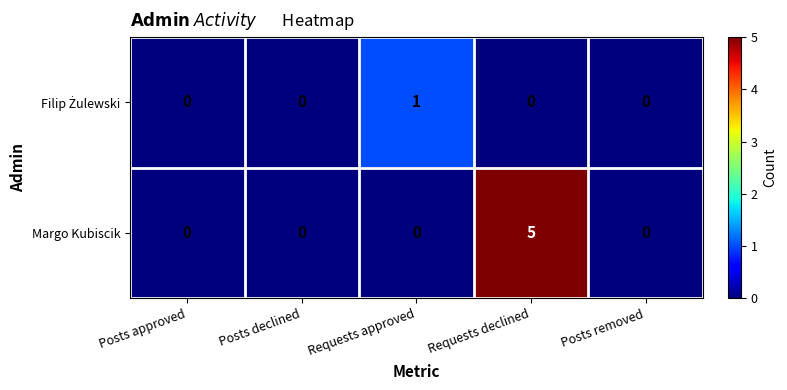

How many categories are shown in the chart?

5